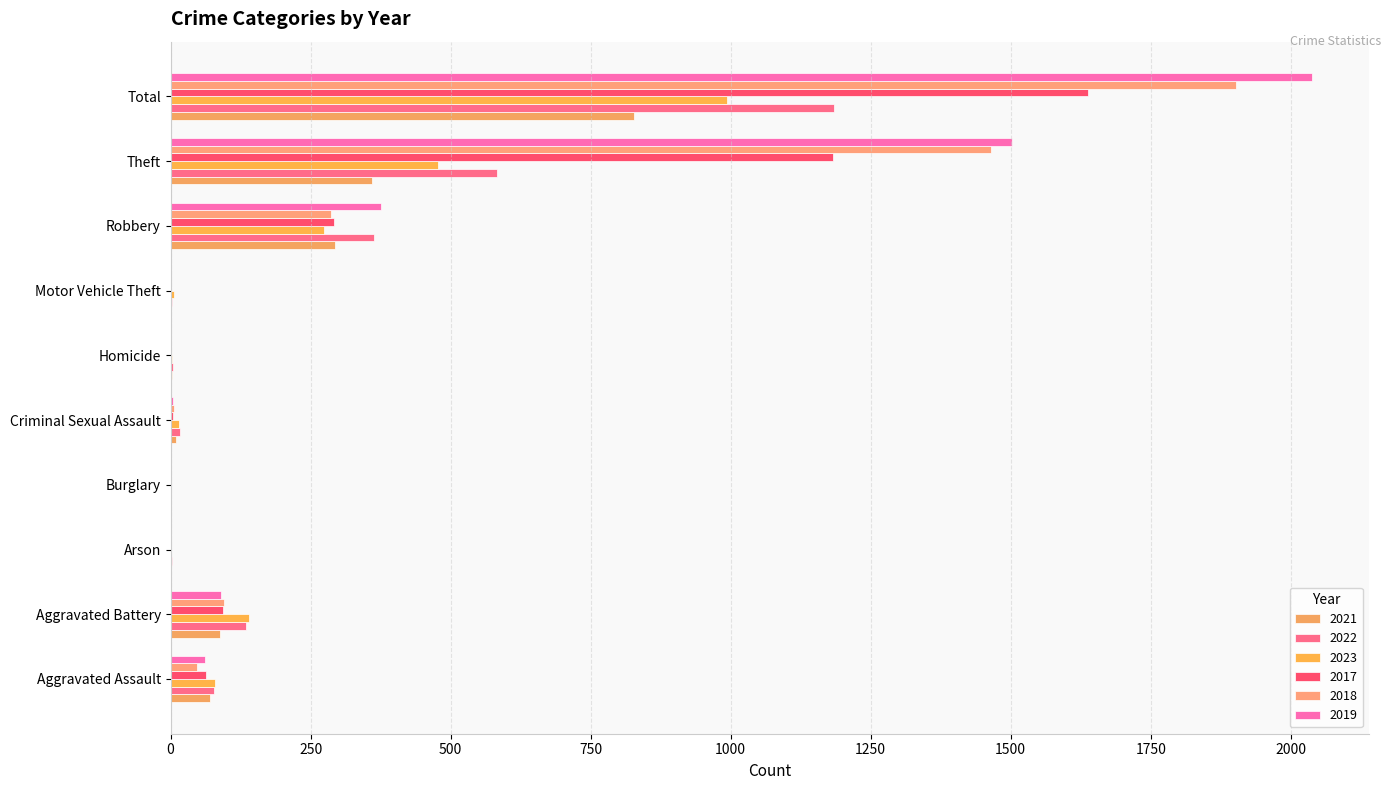

How many distinct data groups are displayed?

6